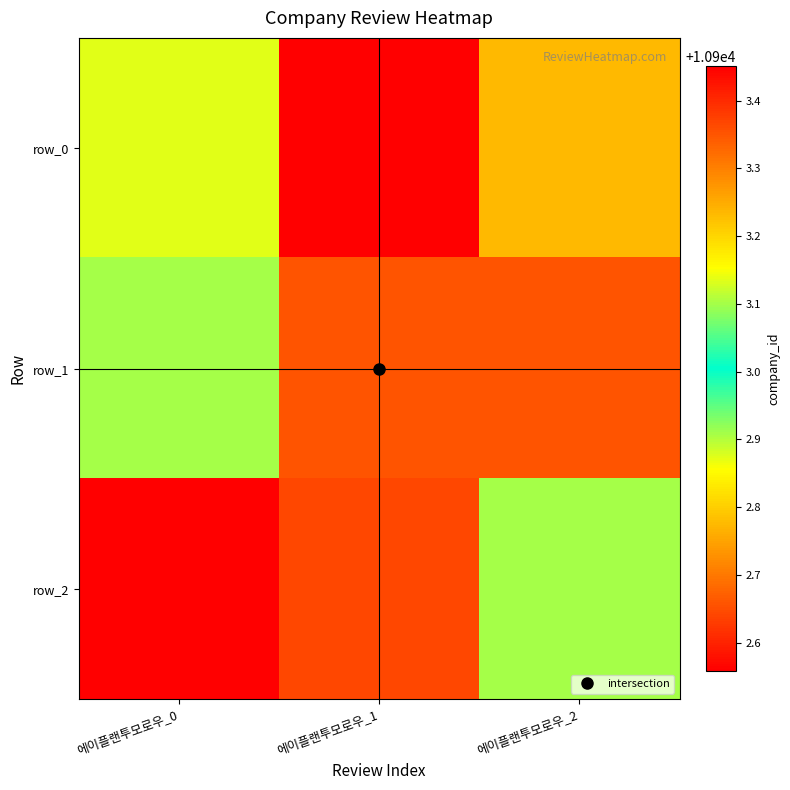

Rank the categories by row_0 value from lowest to highest.

에이플랜투모로우_0, 에이플랜투모로우_2, 에이플랜투모로우_1